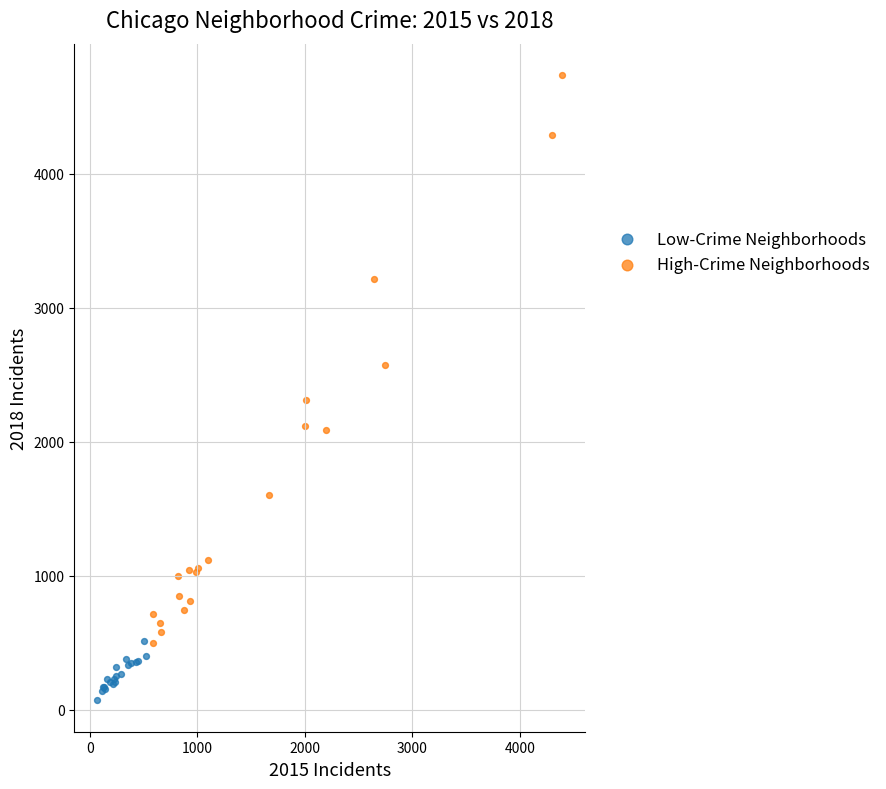

Which series has the widest spread of Y values?

High-Crime Neighborhoods